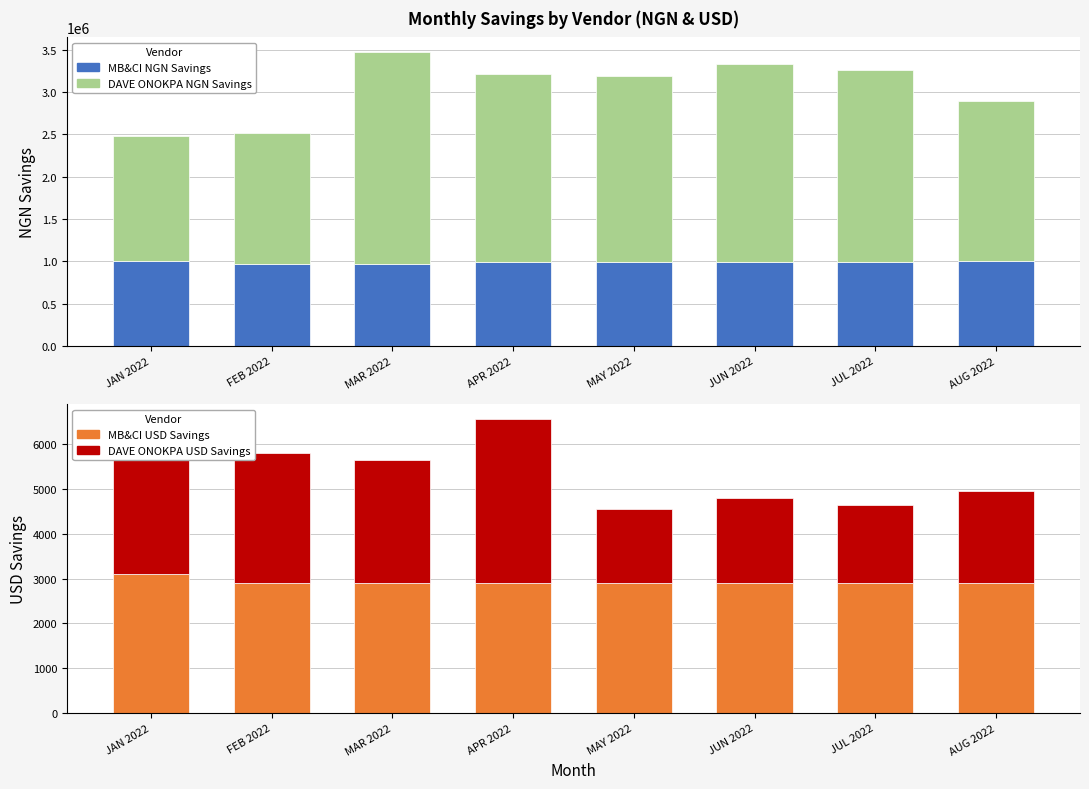

Rank the series by their maximum value, from lowest to highest.

MB&CI USD Savings, DAVE ONOKPA USD Savings, MB&CI NGN Savings, DAVE ONOKPA NGN Savings